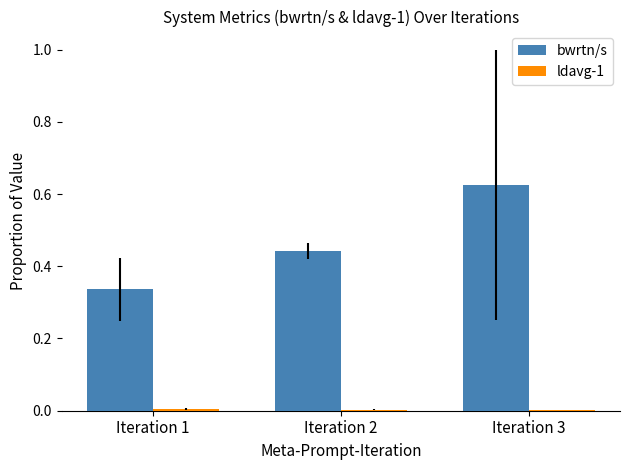

Which series has the largest total across all categories?

bwrtn/s